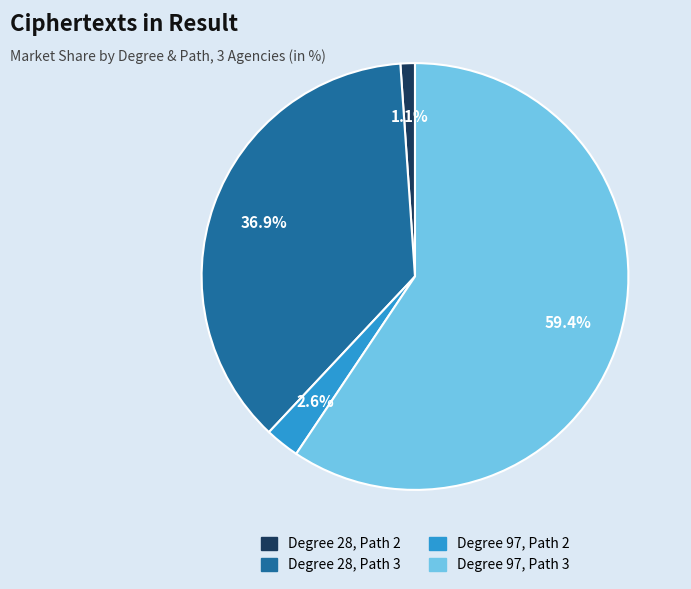

What is the largest slice in the pie chart?

Degree 97, Path 3